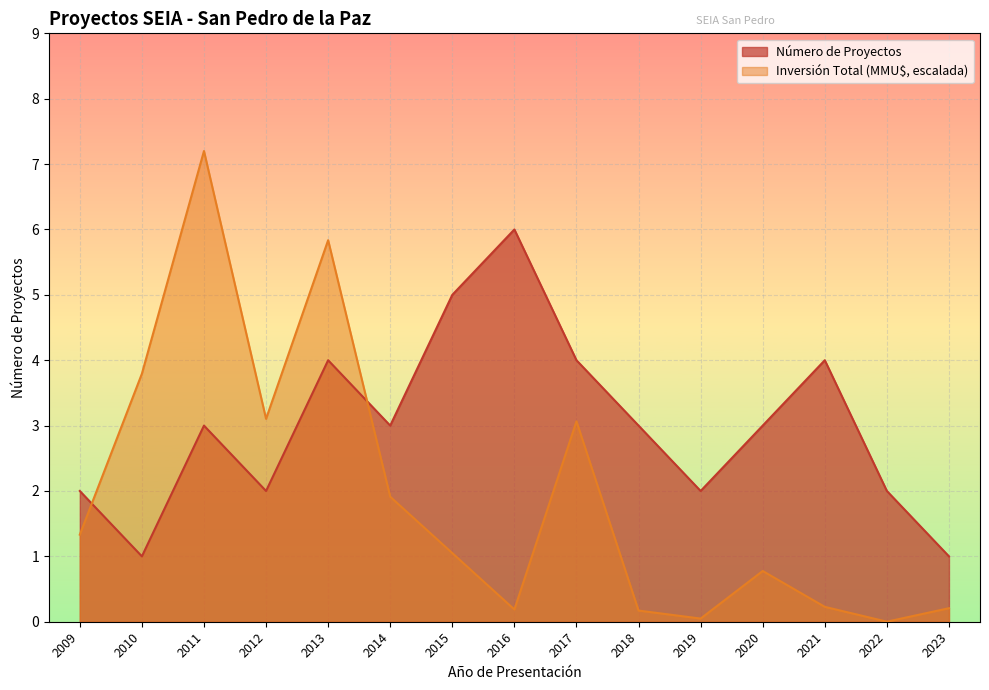

Where is the first local minimum for Inversión Total (MMU$)?

2012